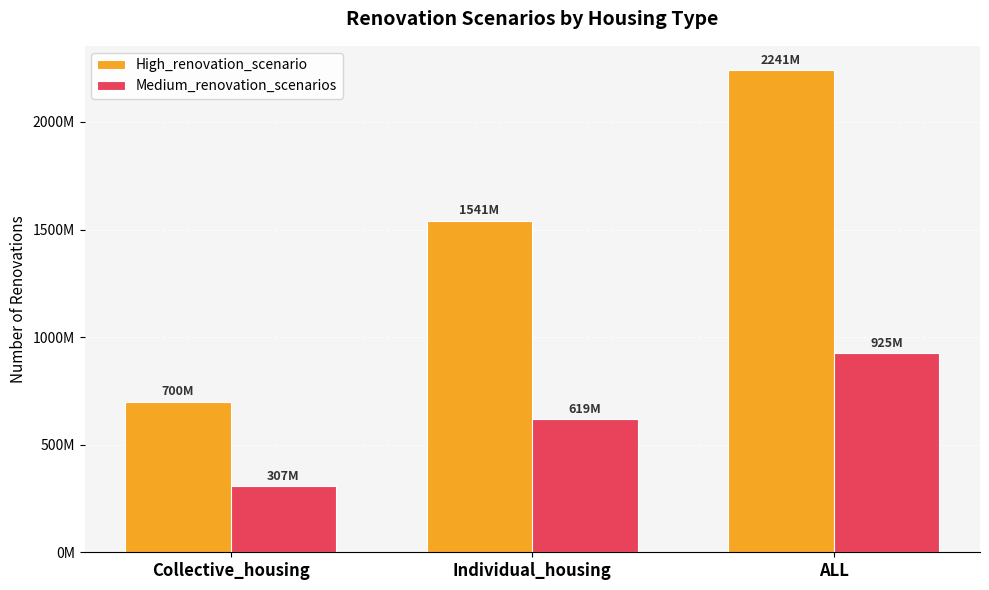

What is the minimum value for High_renovation_scenario?

700315156